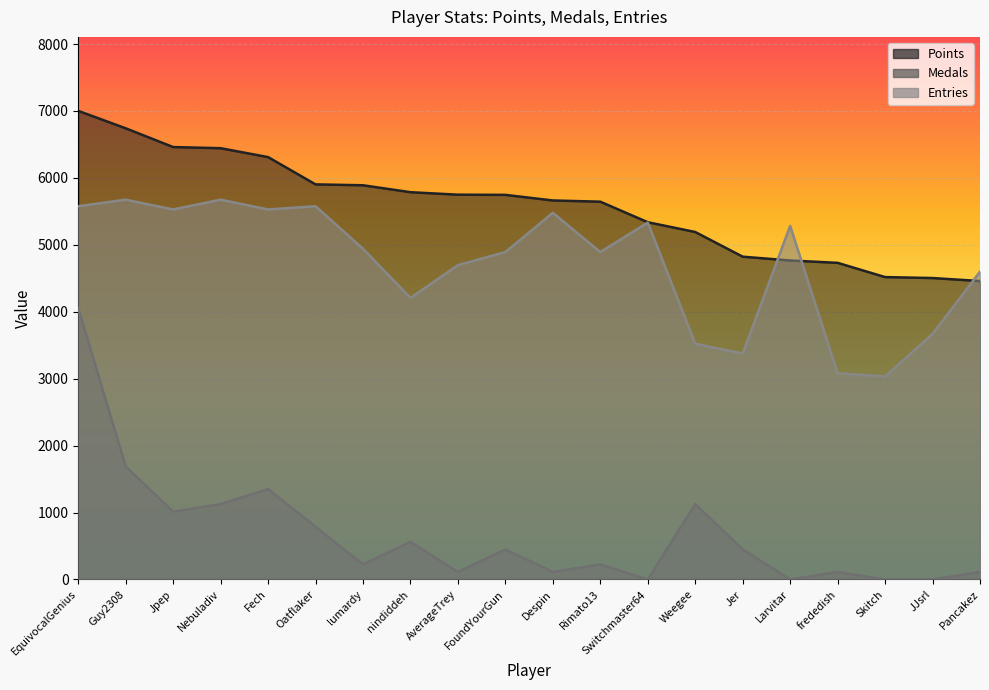

The value of Entries at Pancakez is 4598.6. True or false?

True